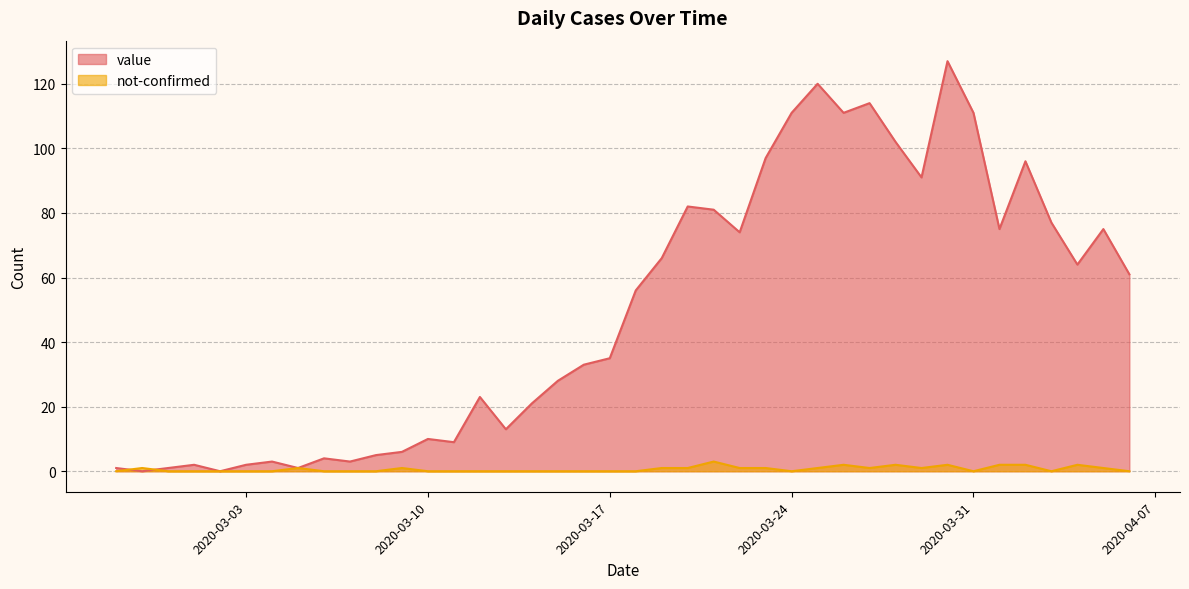

What are all the series names shown in the legend?

value, not-confirmed